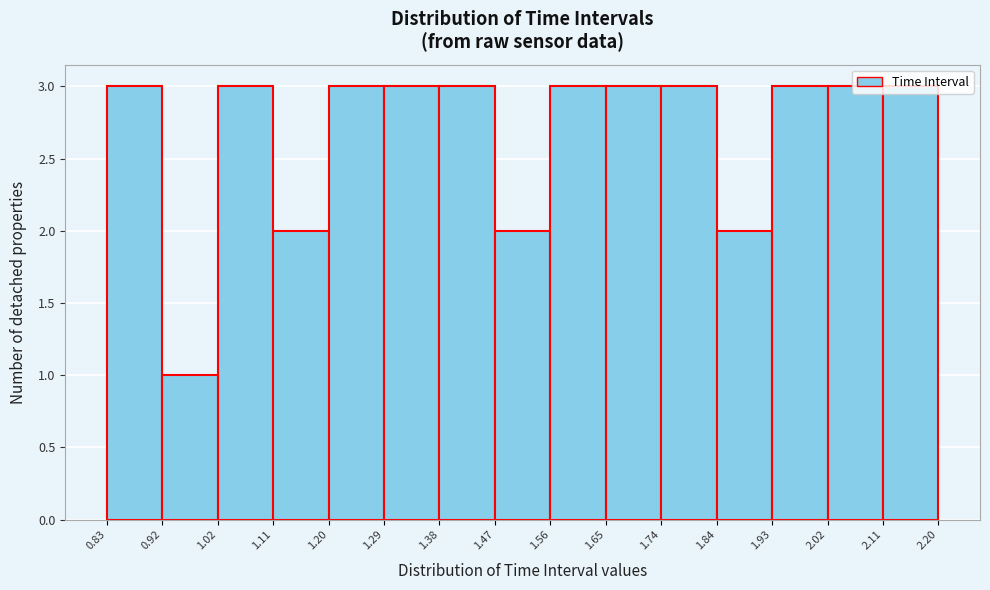

What is the height of the bar covering 1.20 to 1.29 on the x-axis? The values are not printed on the chart, so give them approximately, as read against the axis.

3